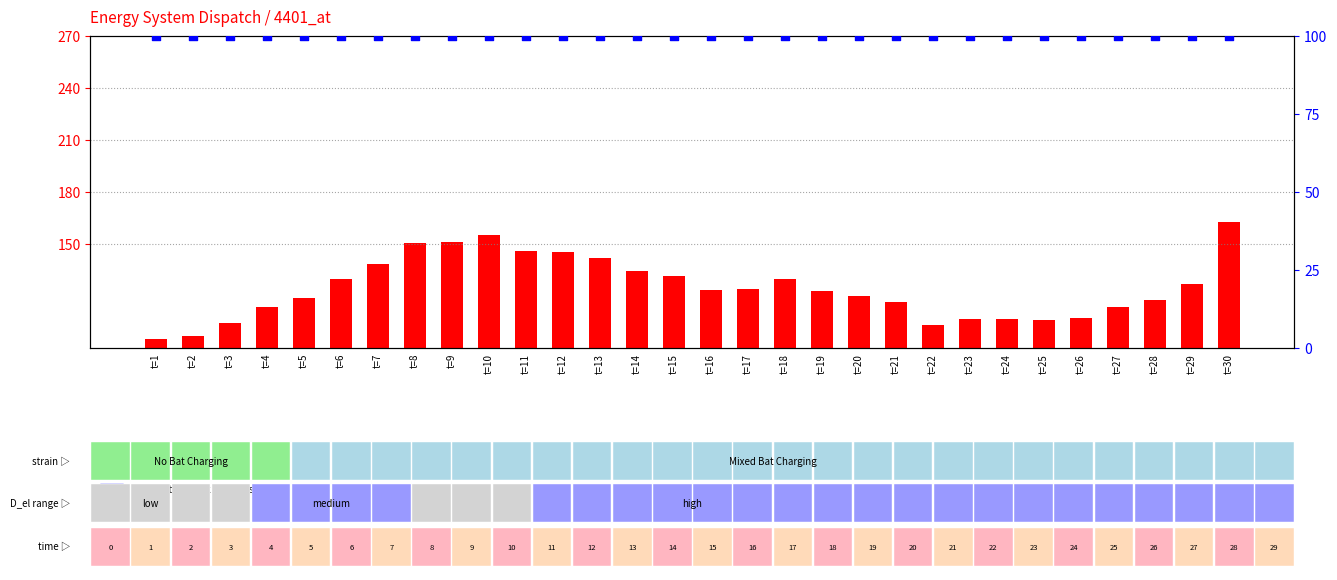

Is the value of D_heat at t=3 greater than the value of percentile rank at t=23?

Yes